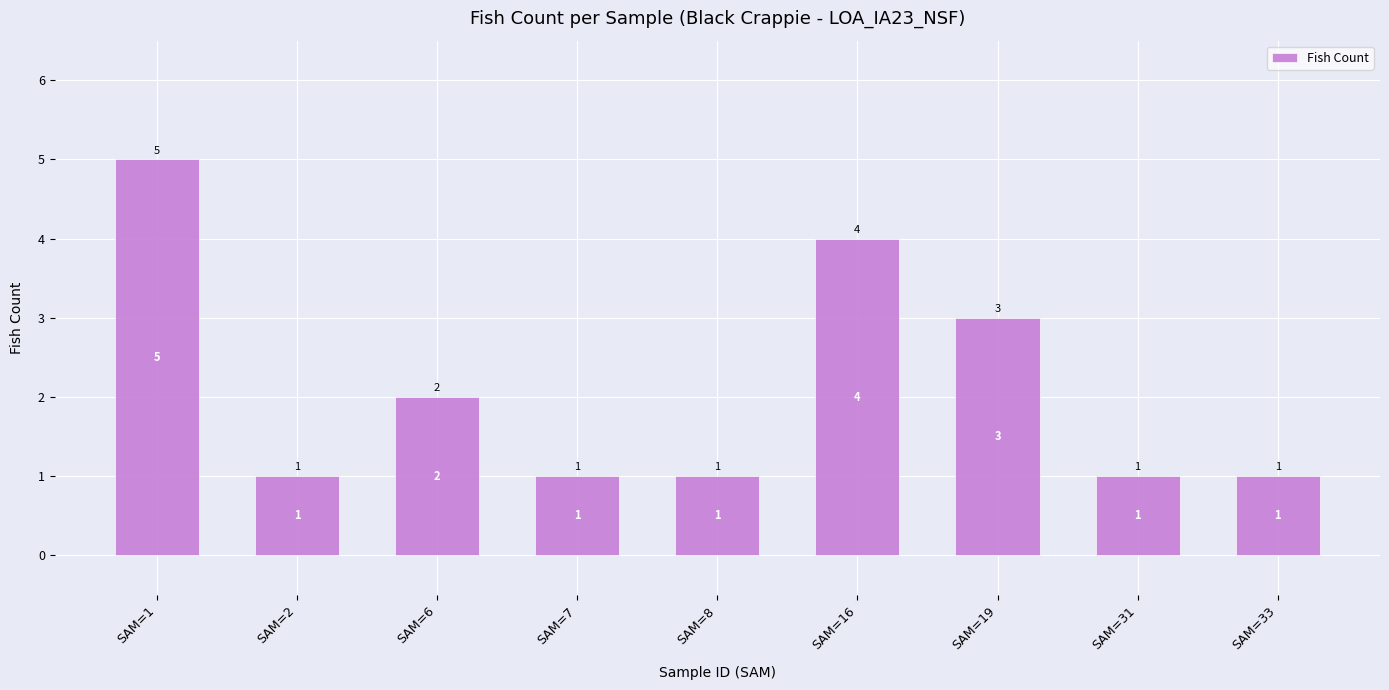

Reading right to left, extract all data points from this chart.

SAM=33=1	SAM=31=1	SAM=19=3	SAM=16=4	SAM=8=1	SAM=7=1	SAM=6=2	SAM=2=1	SAM=1=5